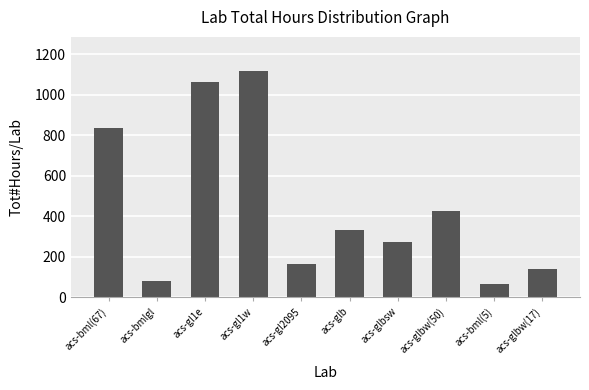

Read the value at acs-glbw(50).

425.0